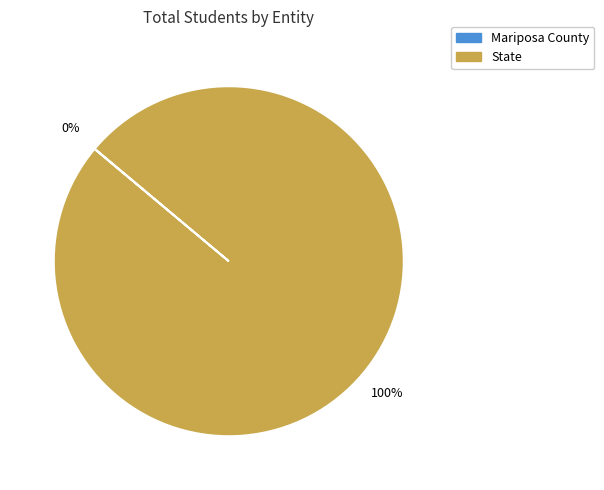

To the nearest percent, what is the average slice percentage?

50%